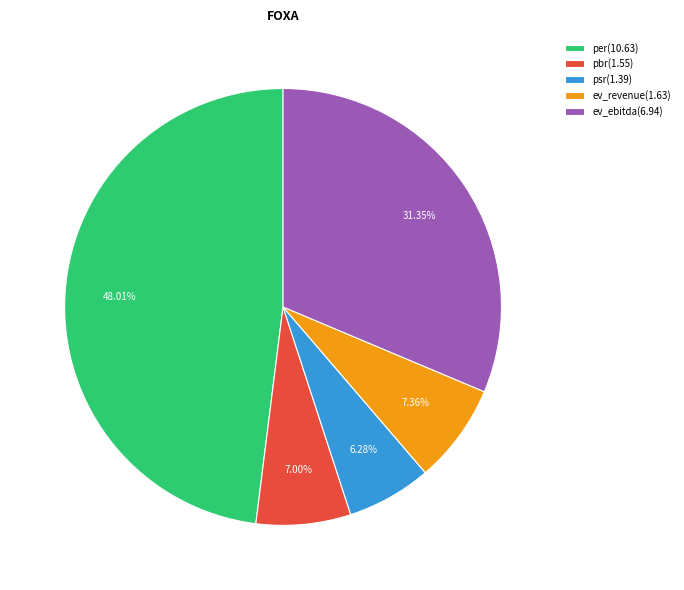

What percentage is the psr slice, to the nearest percent?

6%